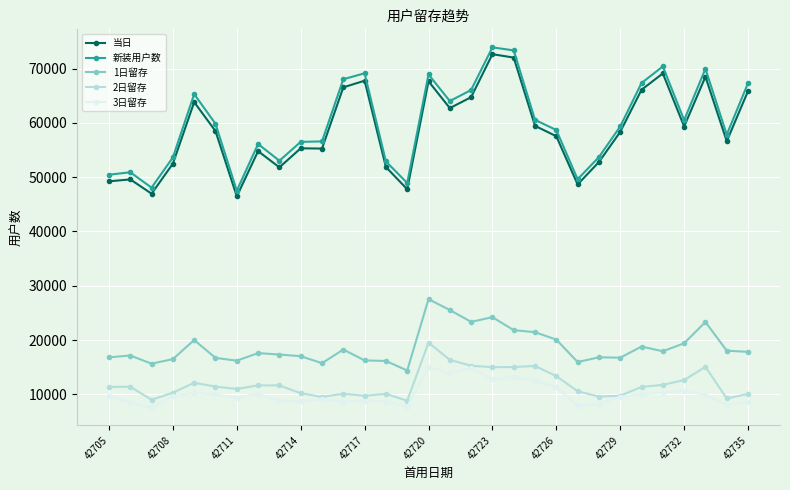

Which series has the largest total across all categories?

新装用户数